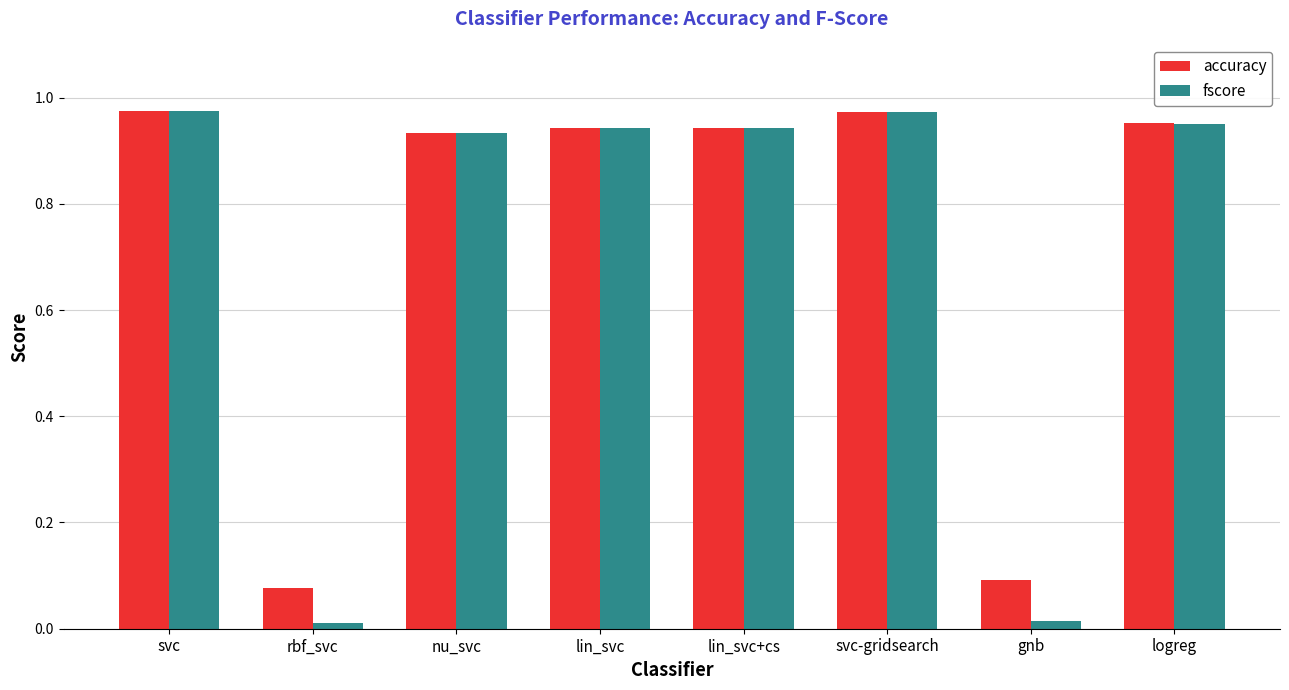

Which series changed the most between lin_svc+cs and gnb?

fscore